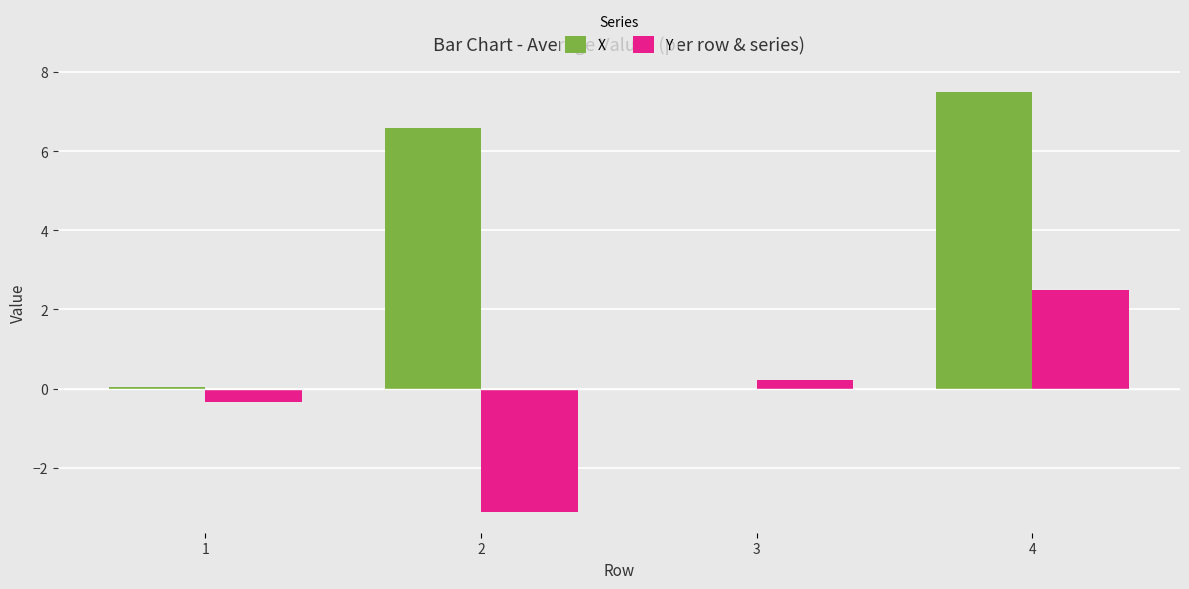

What is the sum of the X values at 4 and 2?

14.1